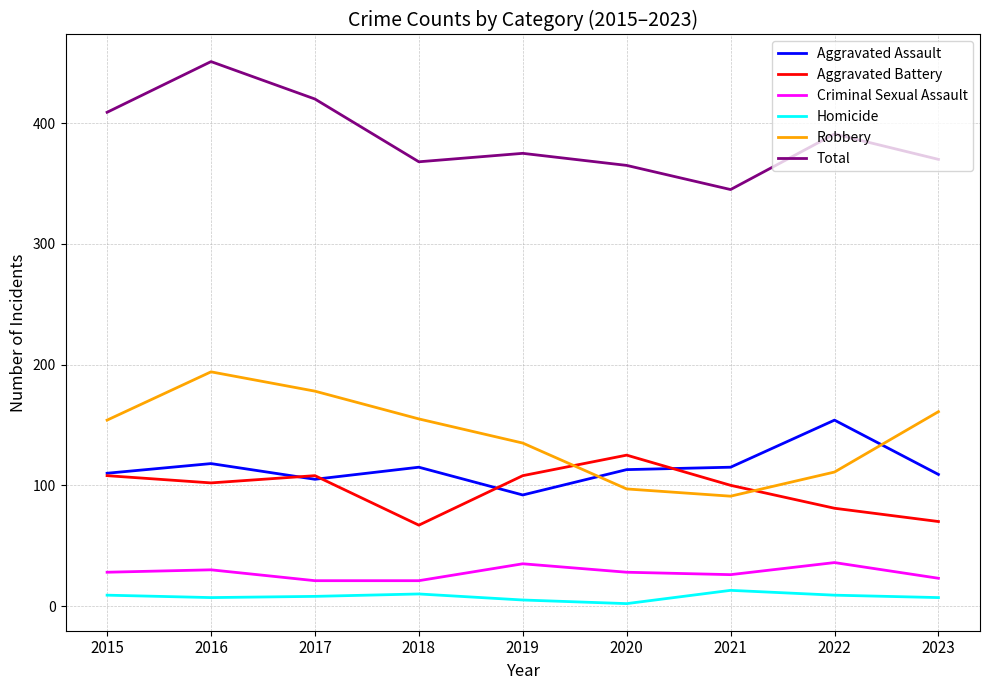

True or false: Total and Aggravated Assault intersect in this chart.

False